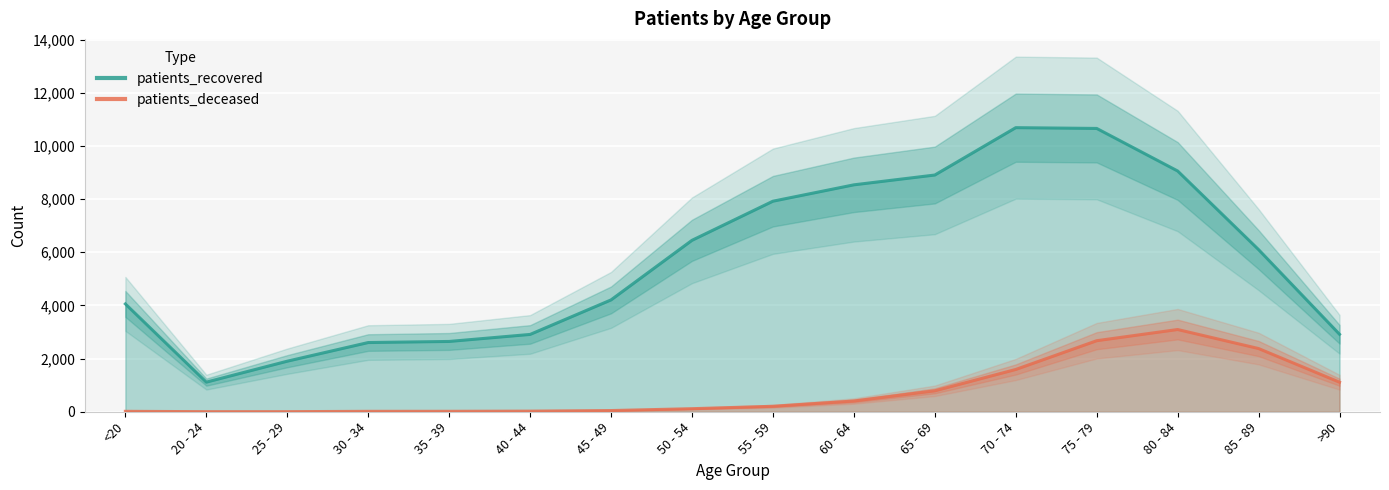

List the series in order of their peak value, lowest first.

patients_deceased, patients_recovered